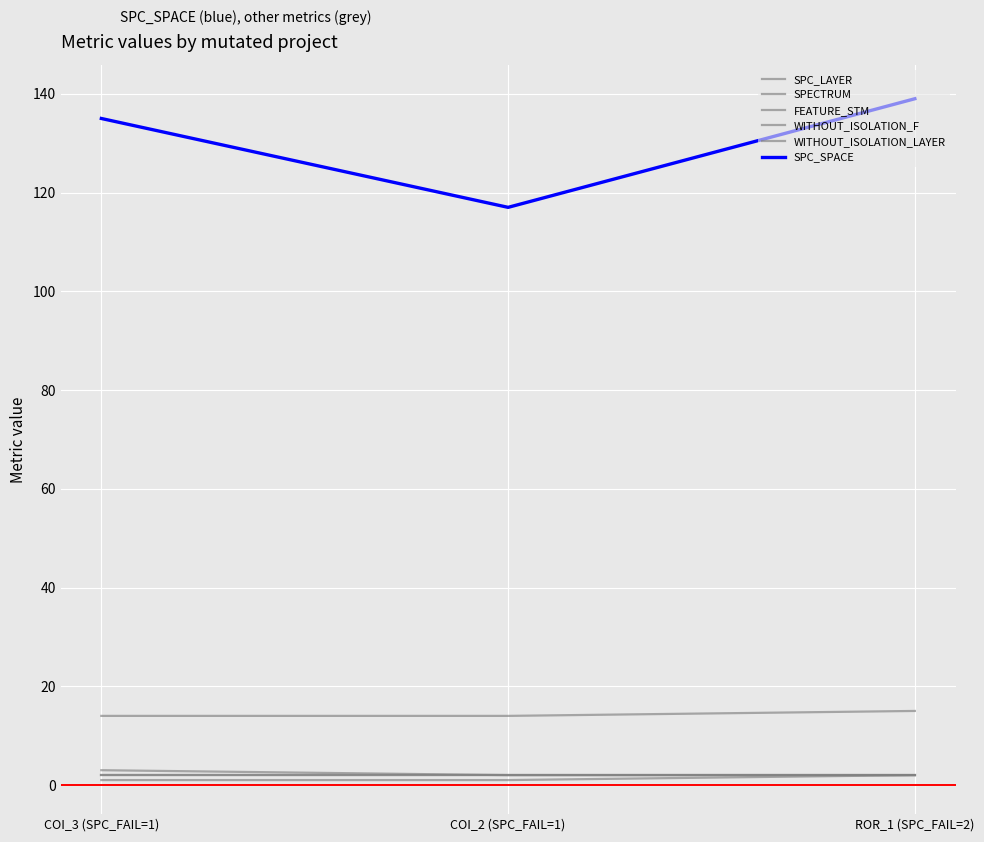

Does the chart have visible grid lines?

Yes